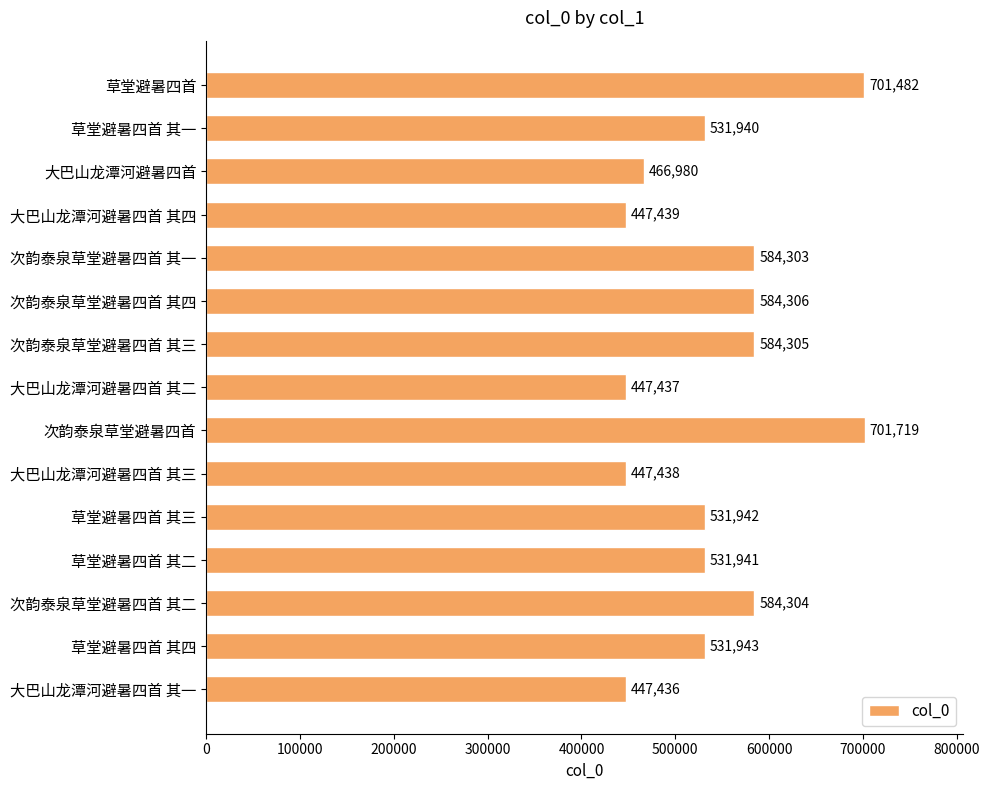

What is the average value?

541661